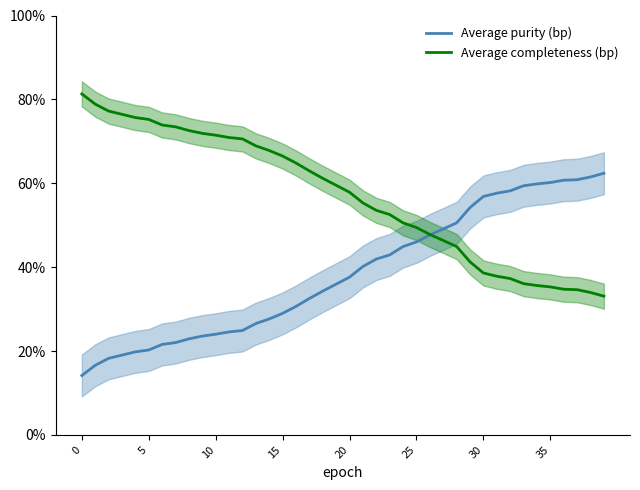

What is the difference between the maximum and minimum values in the Average completeness (FP rate) series?

48.2